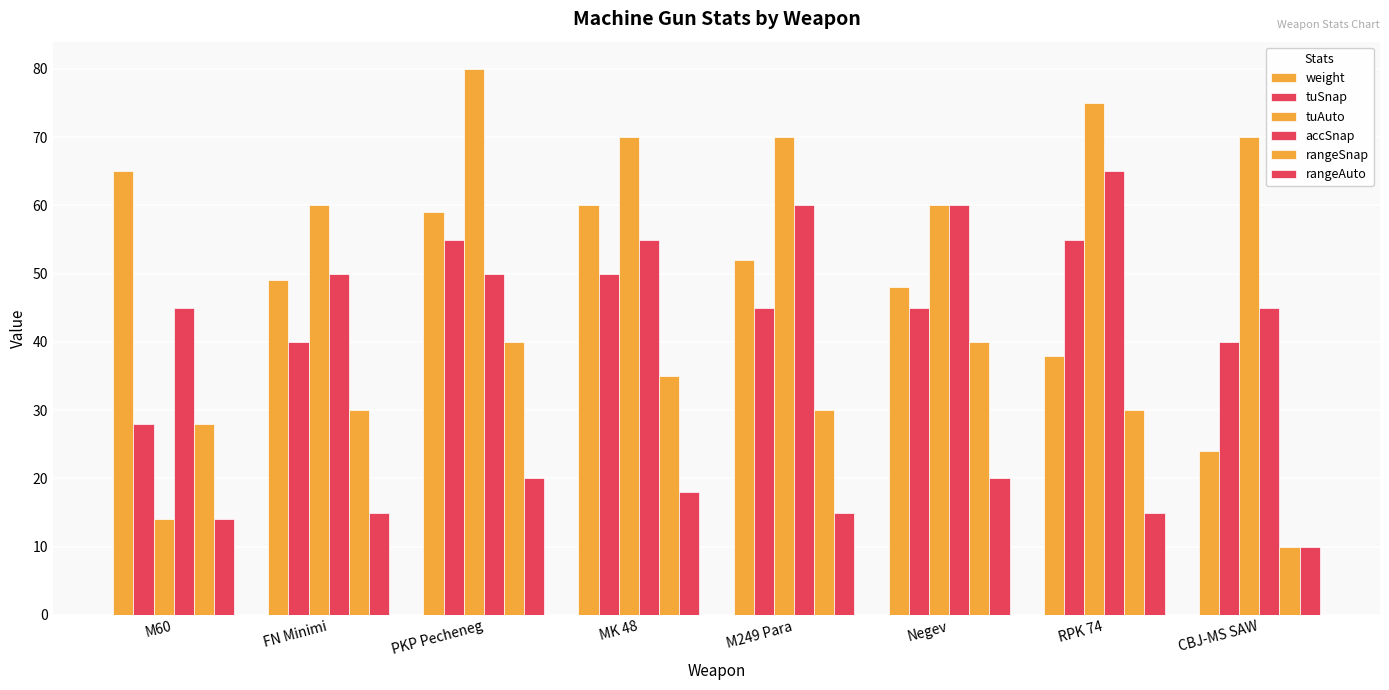

How many bars are there in total?

48